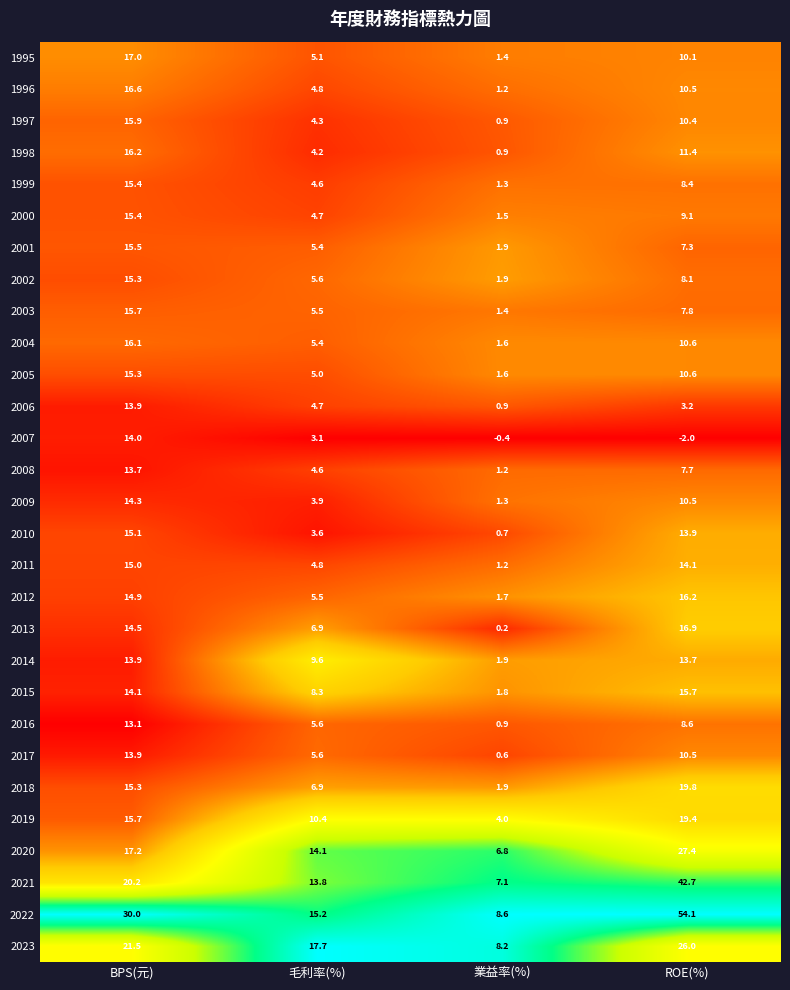

Where is 2019 nearest to the value 11?

毛利率(%)